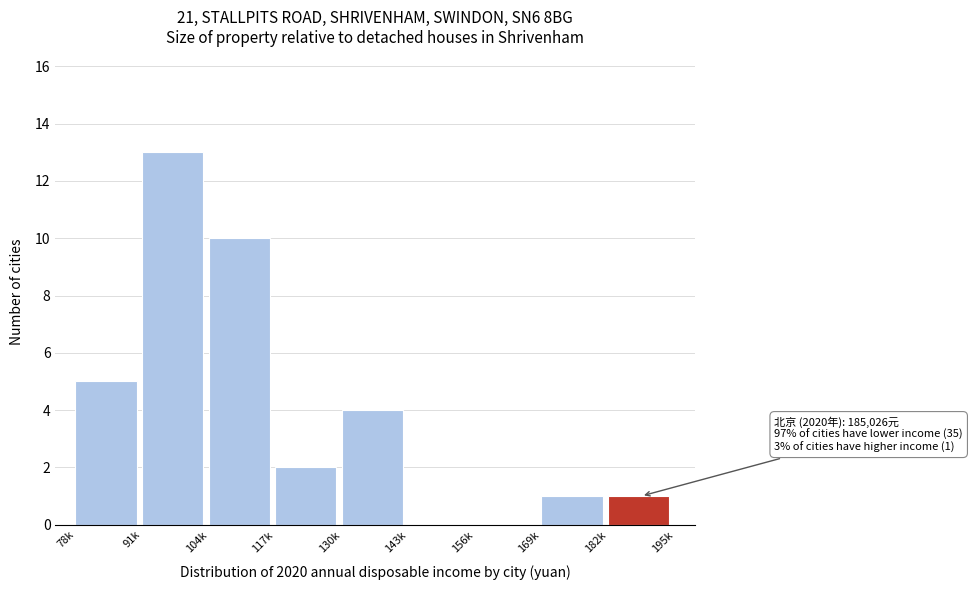

Reading left to right, list all the values displayed in this chart.

78k=5	91k=13	104k=10	117k=2	130k=4	143k=0	156k=0	169k=1	182k=1